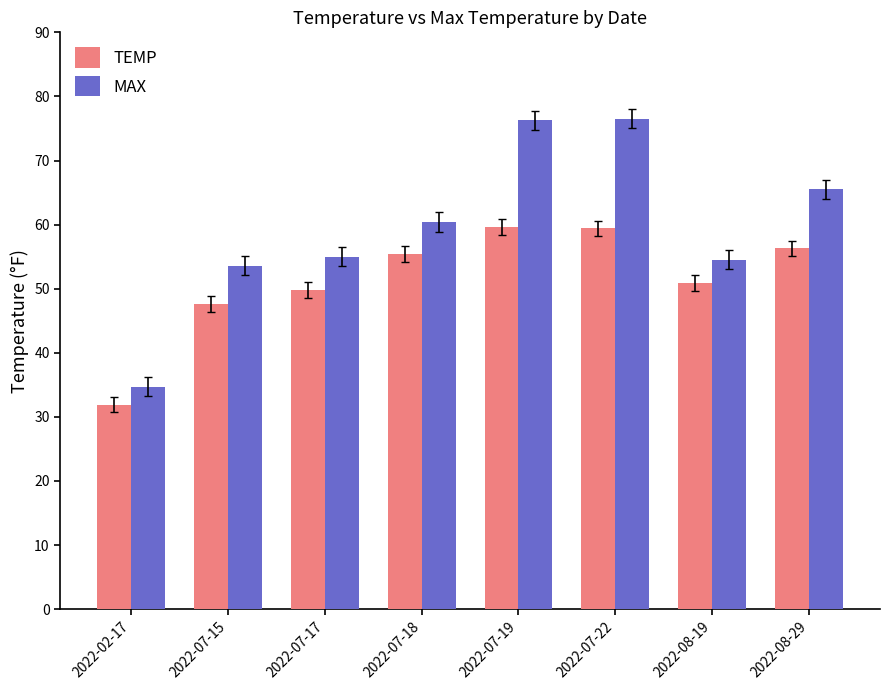

What is the maximum value shown in the chart?

76.5